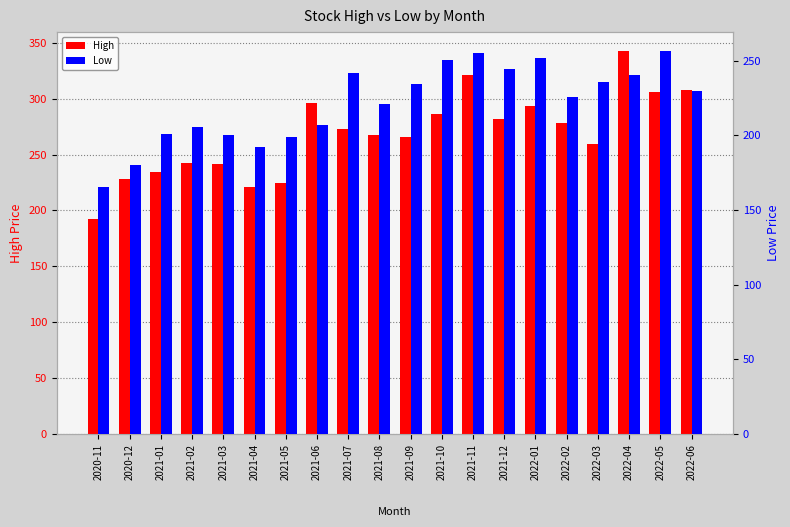

What is the minimum value for Low?

165.1